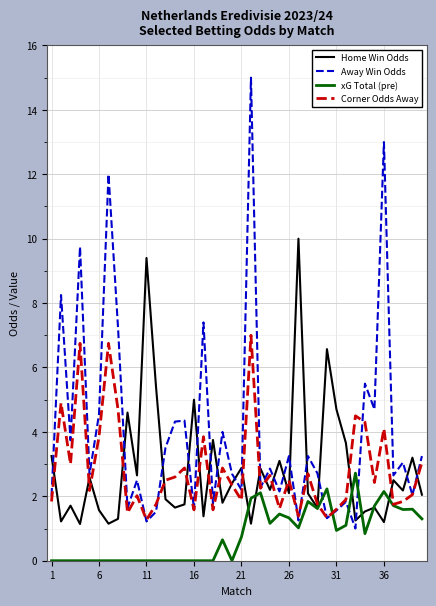

List the series in order of their peak value, highest first.

Away Win Odds, Home Win Odds, Corner Odds Away, xG Total (pre)